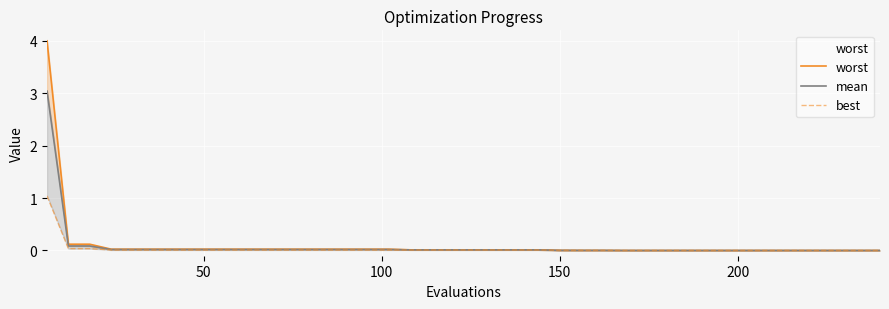

What is the maximum value shown in the chart?

4.0